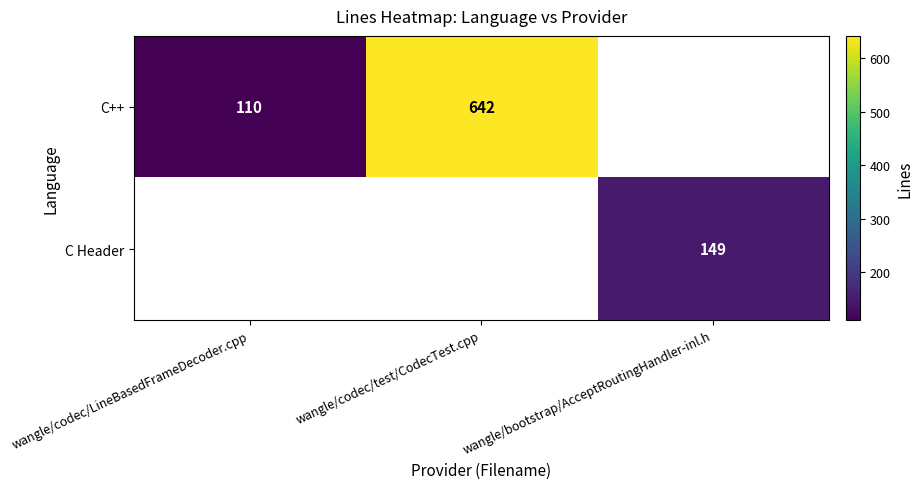

The C++ series shows 1002 at wangle/codec/test/CodecTest.cpp. True or false?

False